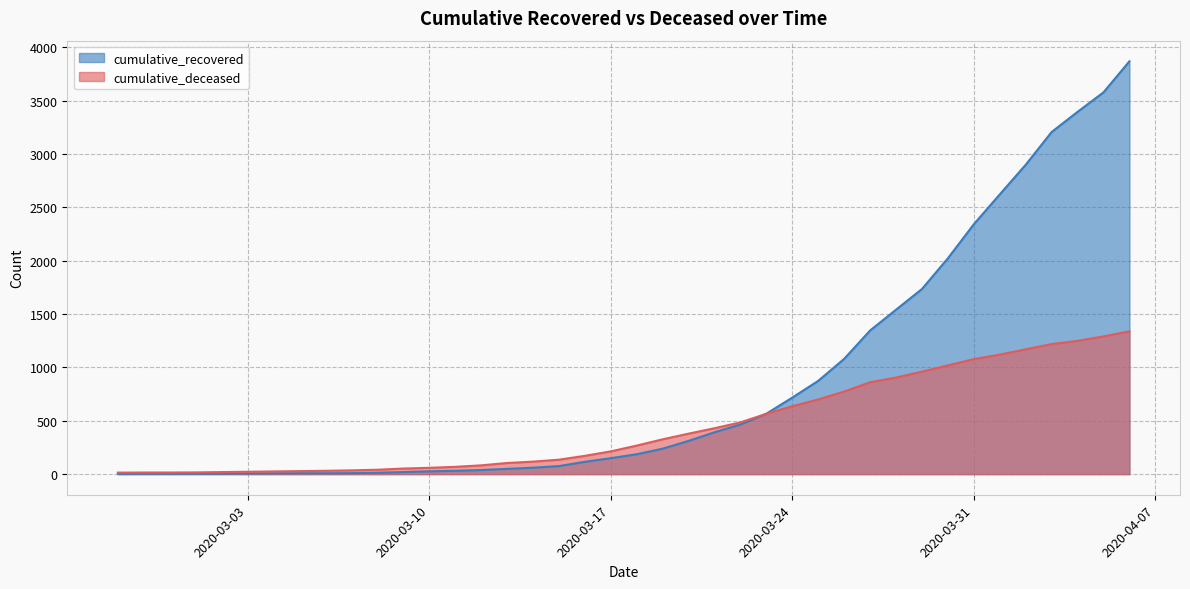

Reading right to left, what are all the values shown in this chart?

cumulative_recovered: 2020-04-06=3870	2020-04-05=3579	2020-04-04=3396	2020-04-03=3207	2020-04-02=2900	2020-04-01=2622	2020-03-31=2342	2020-03-30=2023	2020-03-29=1735	2020-03-28=1541	2020-03-27=1346	2020-03-26=1080	2020-03-25=874	2020-03-24=717	2020-03-23=566	2020-03-22=465	2020-03-21=392	2020-03-20=311	2020-03-19=238	2020-03-18=186	2020-03-17=149	2020-03-16=115	2020-03-15=75	2020-03-14=60	2020-03-13=49	2020-03-12=38	2020-03-11=31	2020-03-10=26	2020-03-09=19	2020-03-08=13	2020-03-07=9	2020-03-06=8	2020-03-05=8	2020-03-04=7	2020-03-03=5	2020-03-02=4	2020-03-01=3	2020-02-29=3	2020-02-28=3	2020-02-27=2
cumulative_deceased: 2020-04-06=1339	2020-04-05=1291	2020-04-04=1249	2020-04-03=1219	2020-04-02=1170	2020-04-01=1120	2020-03-31=1078	2020-03-30=1019	2020-03-29=961	2020-03-28=905	2020-03-27=861	2020-03-26=774	2020-03-25=700	2020-03-24=636	2020-03-23=565	2020-03-22=485	2020-03-21=430	2020-03-20=379	2020-03-19=326	2020-03-18=267	2020-03-17=213	2020-03-16=171	2020-03-15=135	2020-03-14=117	2020-03-13=104	2020-03-12=82	2020-03-11=68	2020-03-10=59	2020-03-09=52	2020-03-08=41	2020-03-07=35	2020-03-06=31	2020-03-05=28	2020-03-04=25	2020-03-03=22	2020-03-02=19	2020-03-01=16	2020-02-29=15	2020-02-28=15	2020-02-27=14